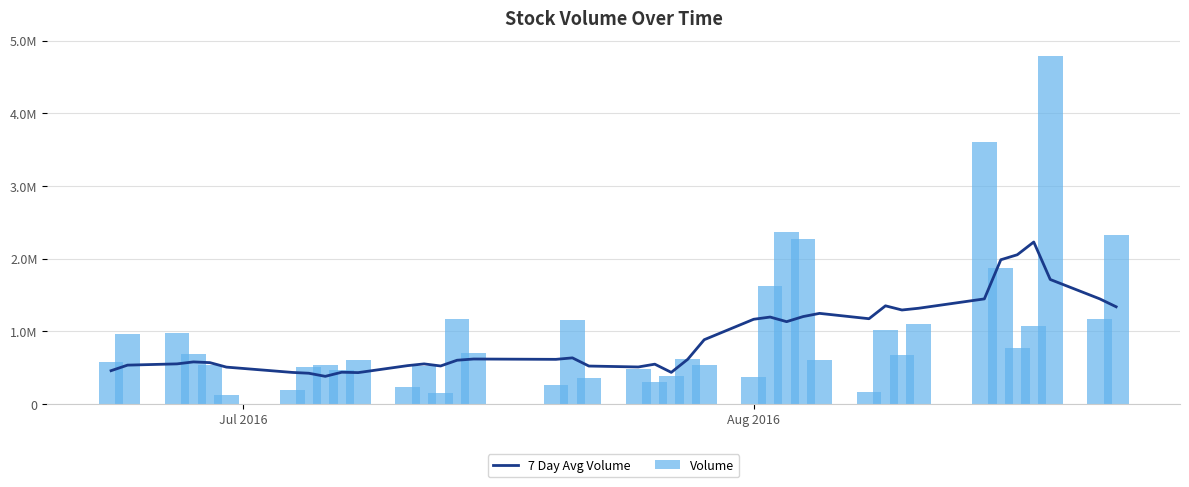

True or false: 7 Day Avg Volume has a value of 2876512.1 at 37.

False